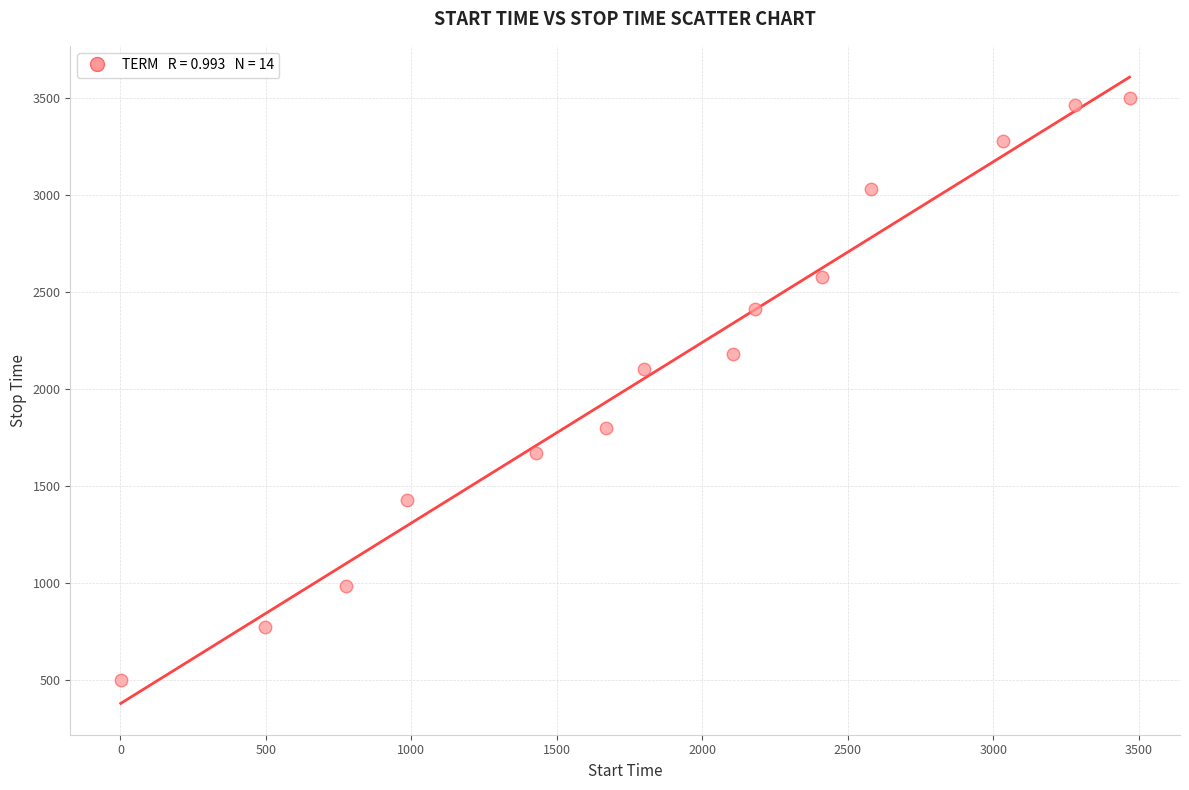

What Y value in the scatter plot is closest to 1998?

2103